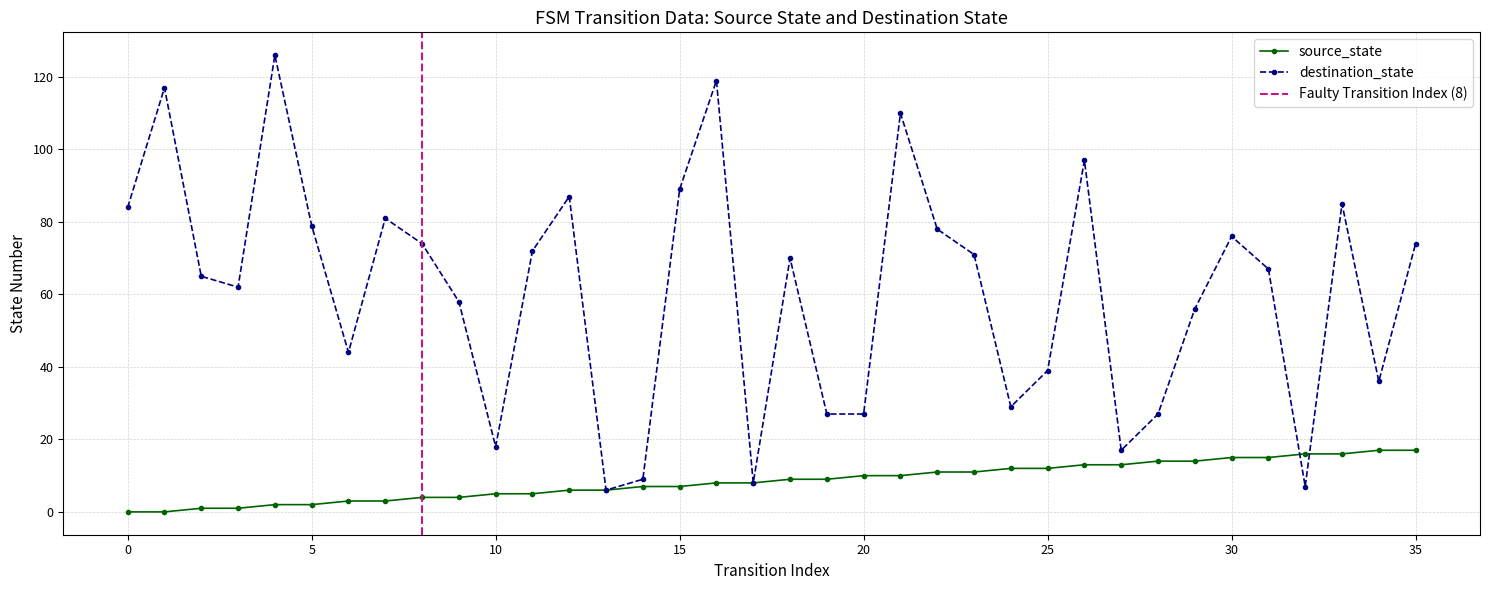

What is the sum of the destination_state values at 27 and 15?

106